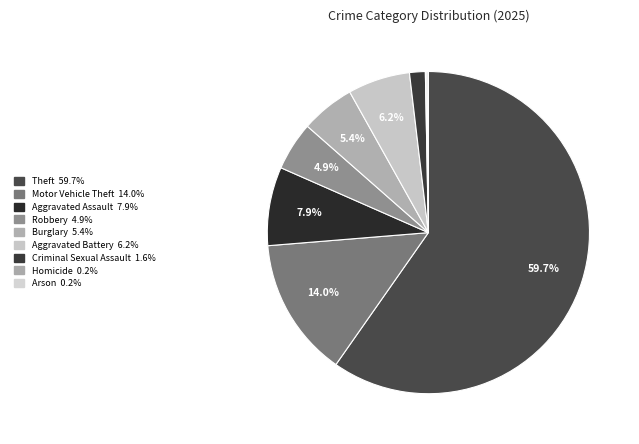

Is it true that Theft is 60% of the pie?

True